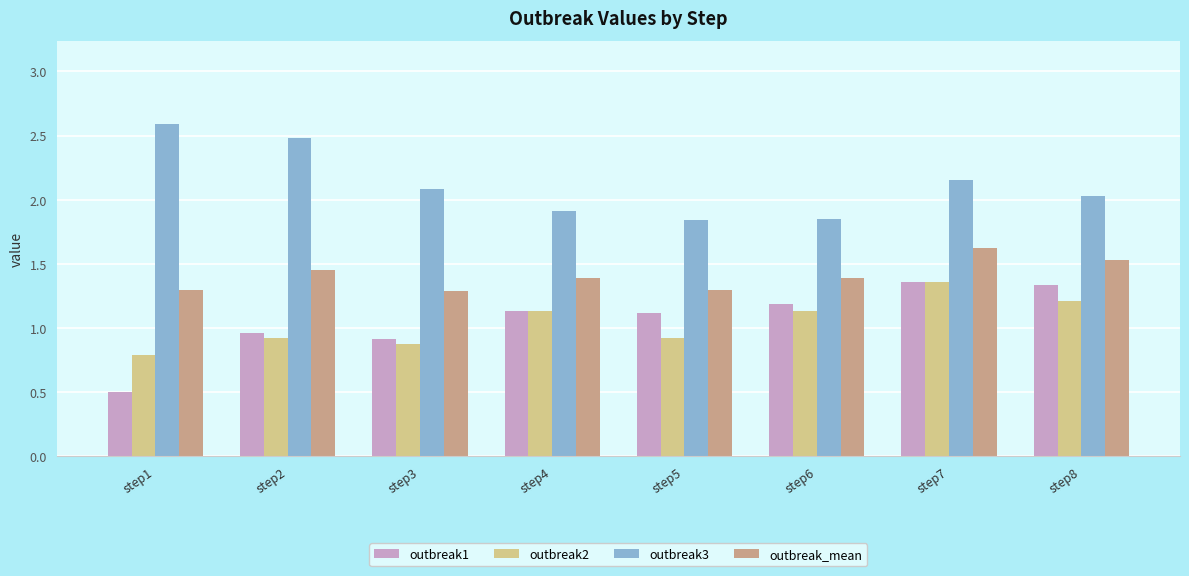

What are all the series names shown in the legend?

outbreak1, outbreak2, outbreak3, outbreak_mean